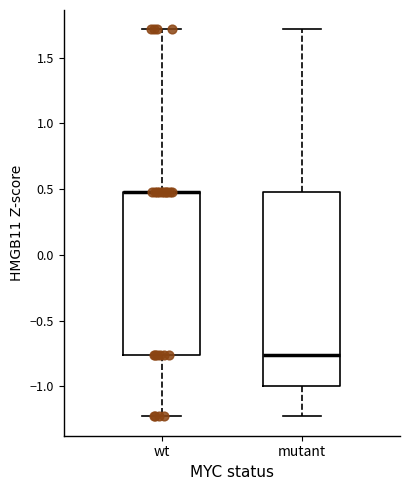

Reading left to right, read every box against the y-axis: the position of its median line, the range the box covers, and the ends of its whiskers. The values are not printed on the chart, so give them approximately, as read against the axis.

wt: median 0.50 (drawn on the box's upper edge), box -0.75 to 0.50, whiskers -1.25 to 1.70
mutant: median -0.75, box -1.00 to 0.50, whiskers -1.25 to 1.70